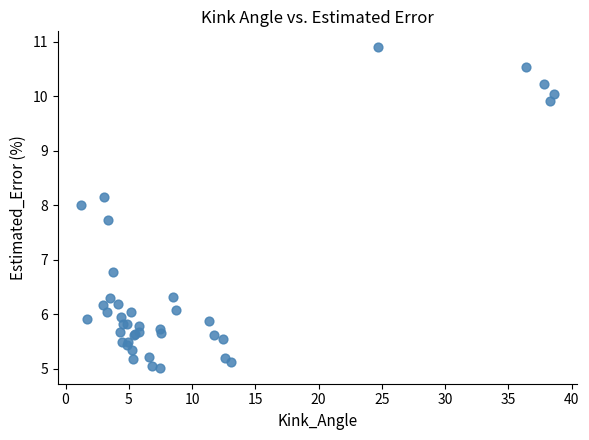

What Y value in the scatter plot is closest to 7?

6.8